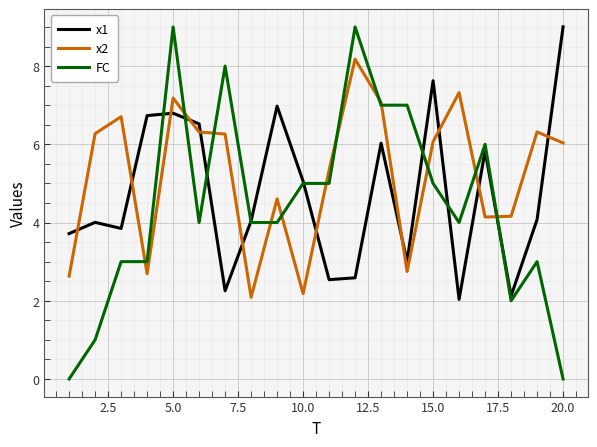

Which series has the largest total across all categories?

x2